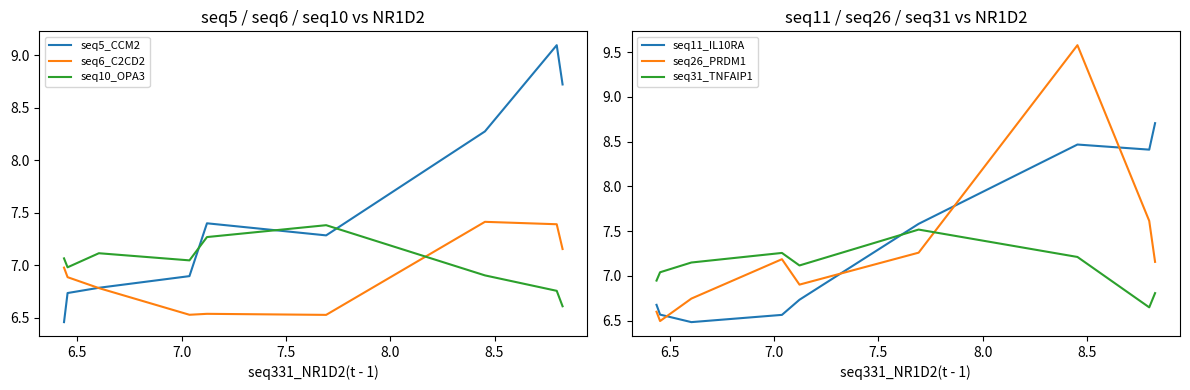

What is the difference between the maximum and minimum values in the seq11_IL10RA series?

2.2